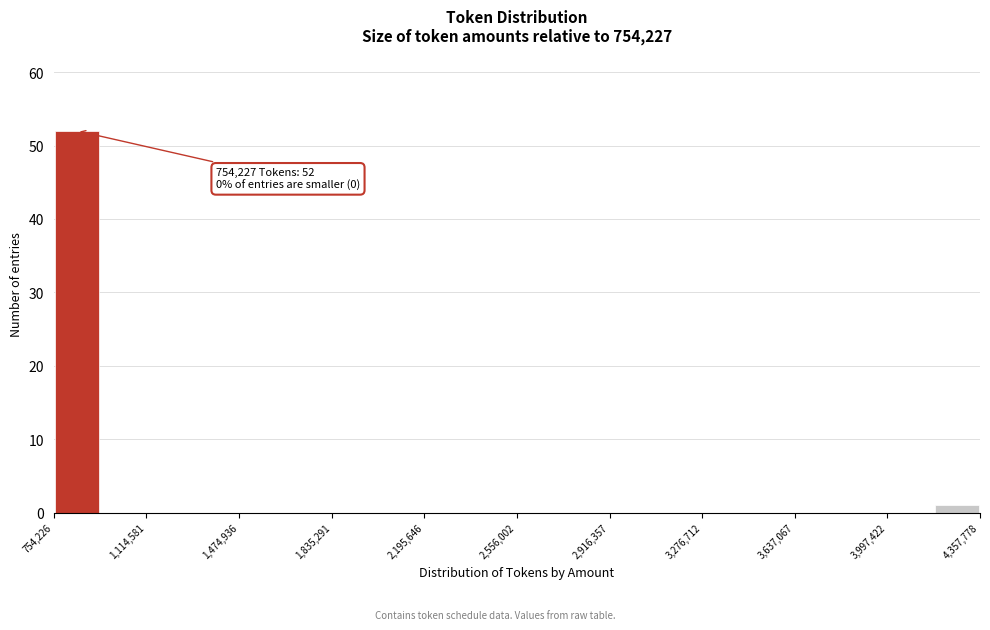

Read against the x-axis, roughly where is the centre of the tallest bar?

850000